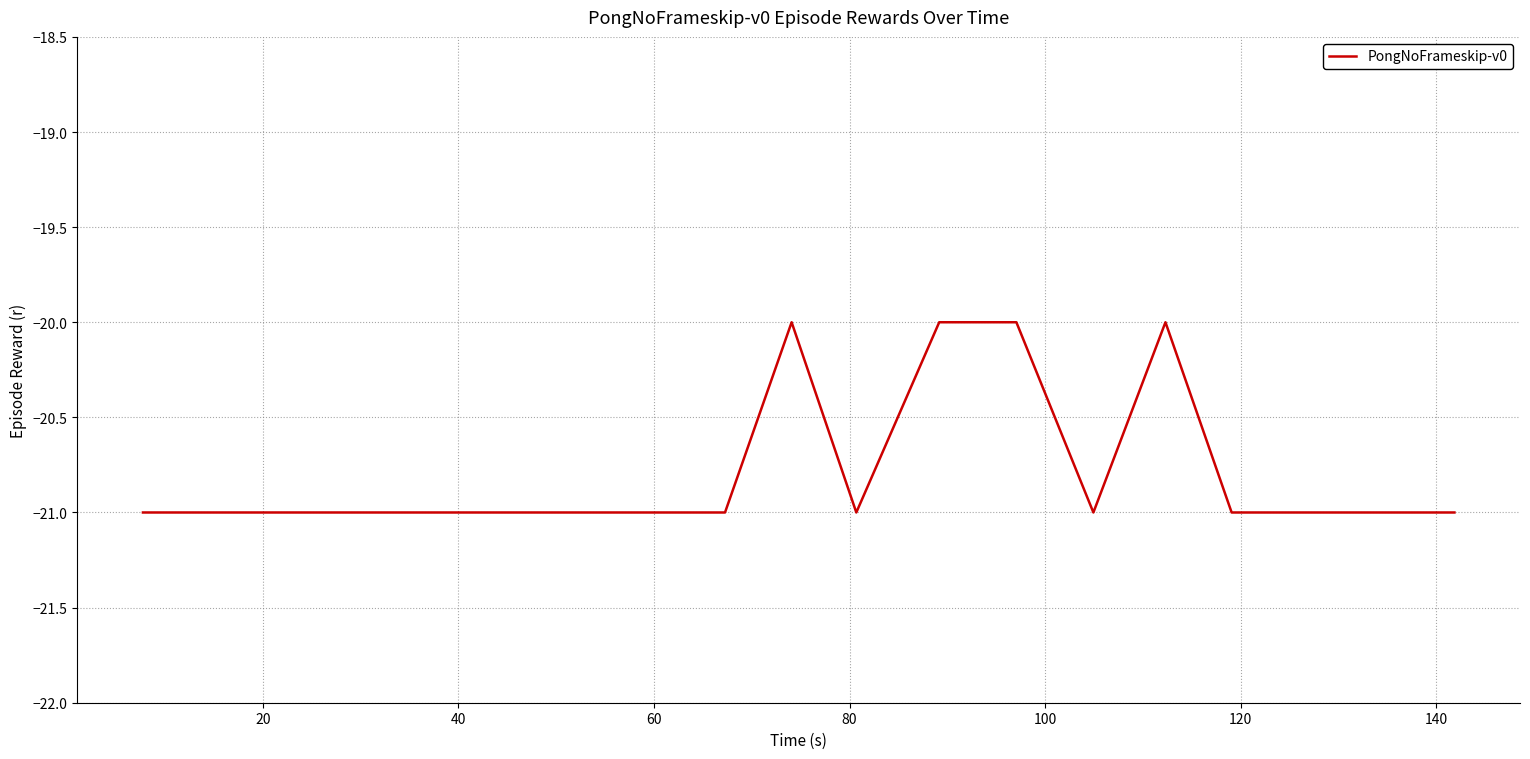

What is the minimum value shown in the chart?

-21